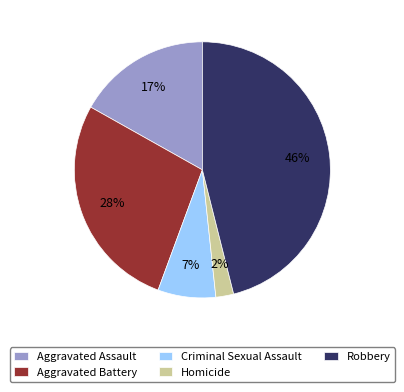

Which has a higher value, Robbery or Homicide?

Robbery